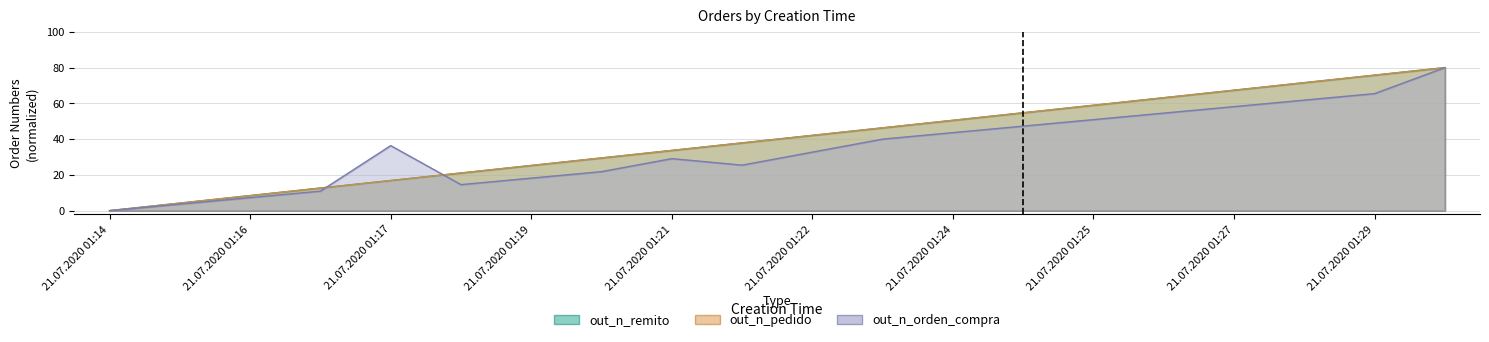

Between 21.07.2020 01:17 and 21.07.2020 01:22, which is larger?

21.07.2020 01:22